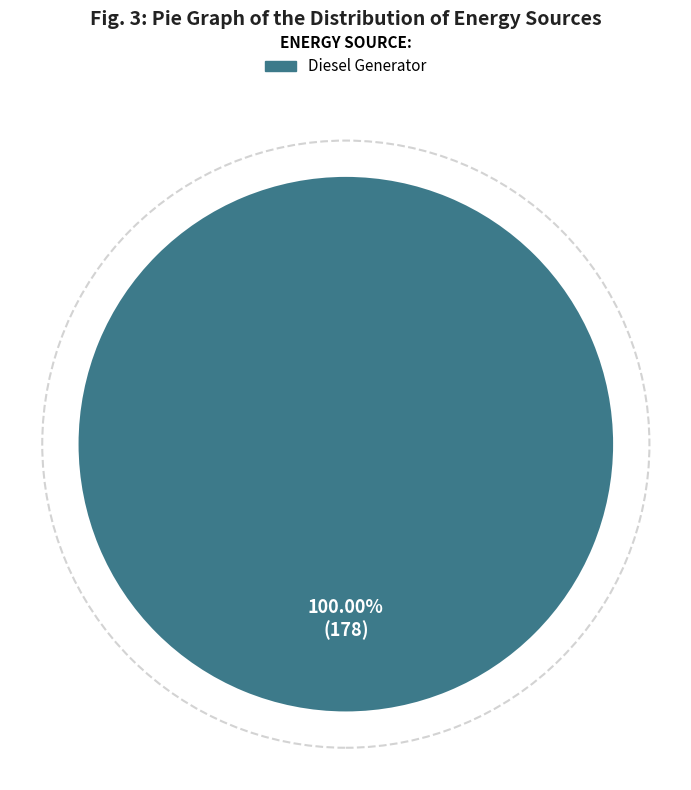

Is there any slice that represents more than half of the pie?

Yes